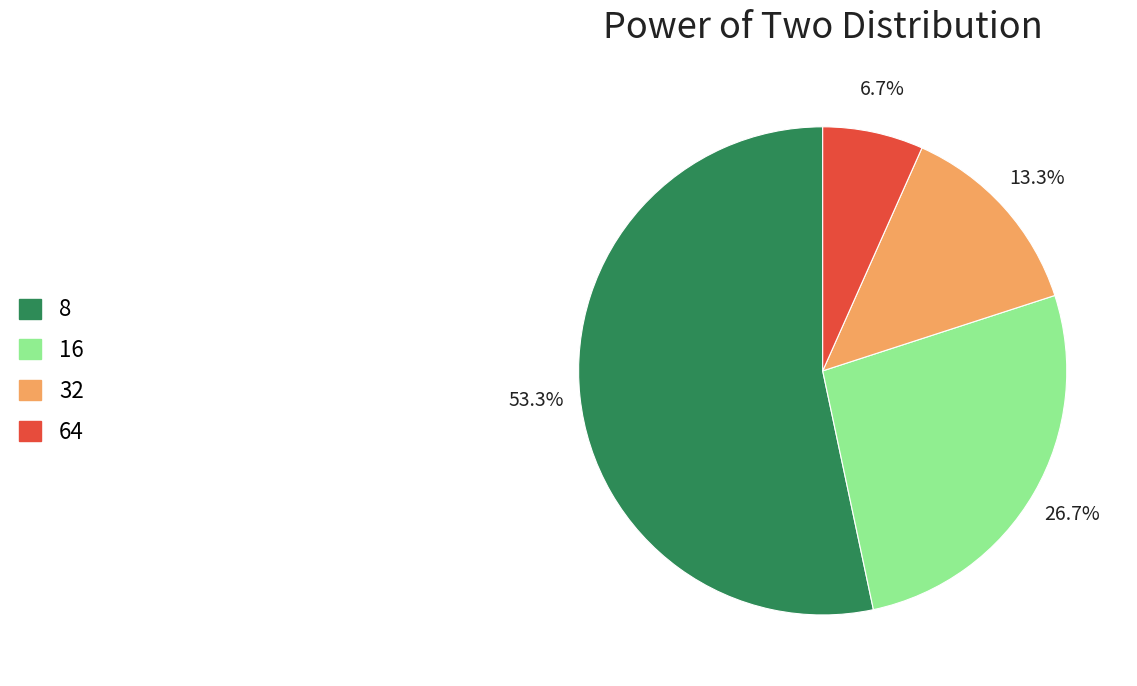

Combined, do 16 and 8 account for over 50%?

Yes